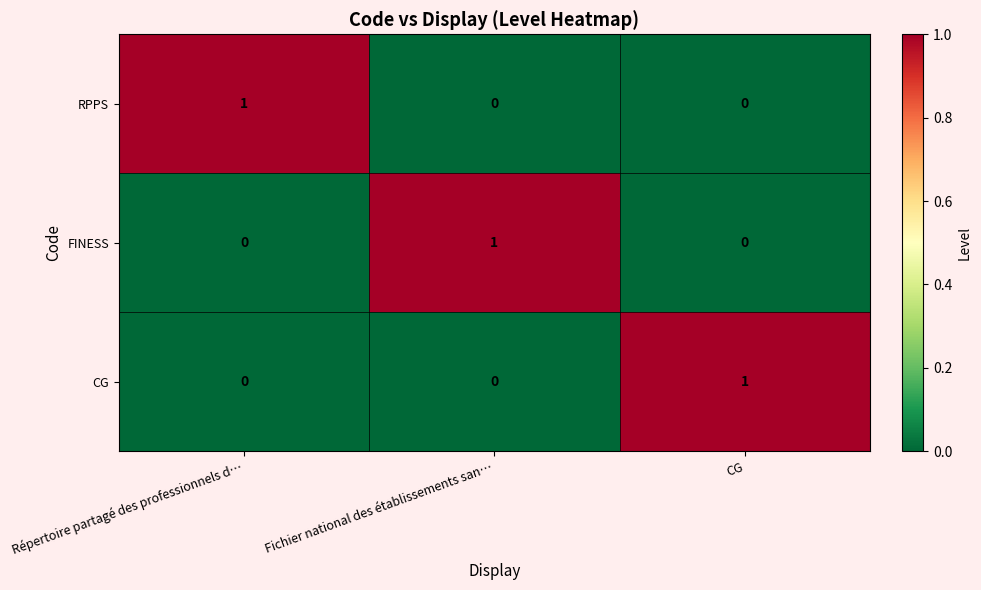

Count the RPPS values in the range 0 to 1.

3